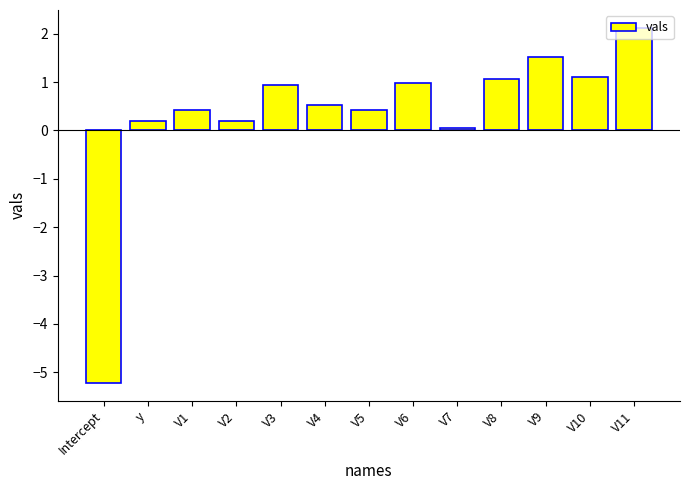

Is it true that the value at V1 is 0.4?

True